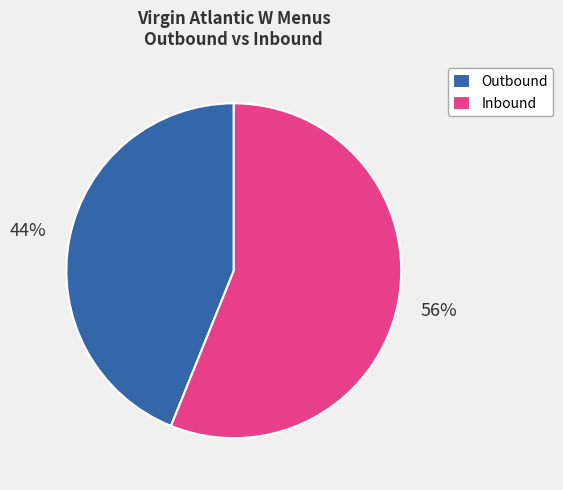

Is there a majority slice in this chart?

Yes